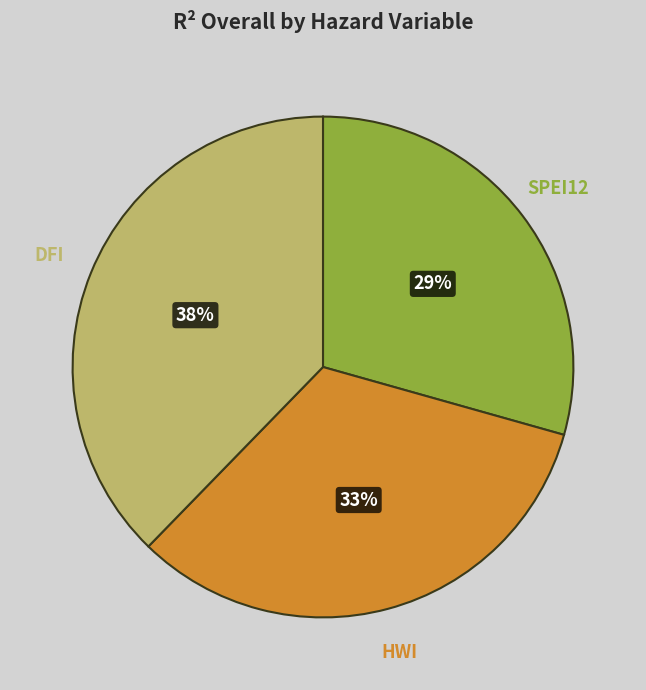

Which category has the biggest portion of the pie?

DFI